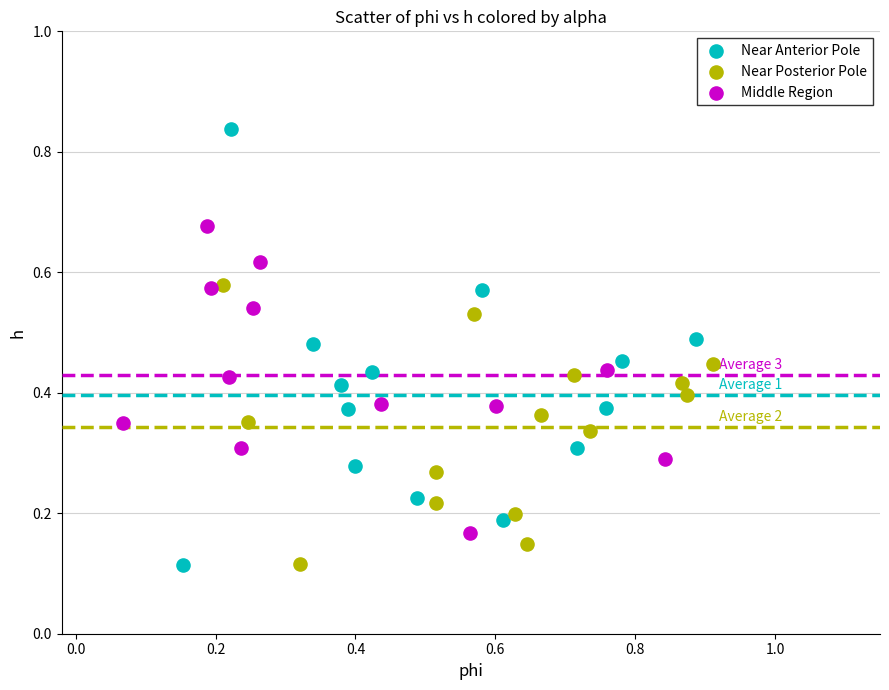

What are all the series names shown in the legend?

Near Anterior Pole, Near Posterior Pole, Middle Region